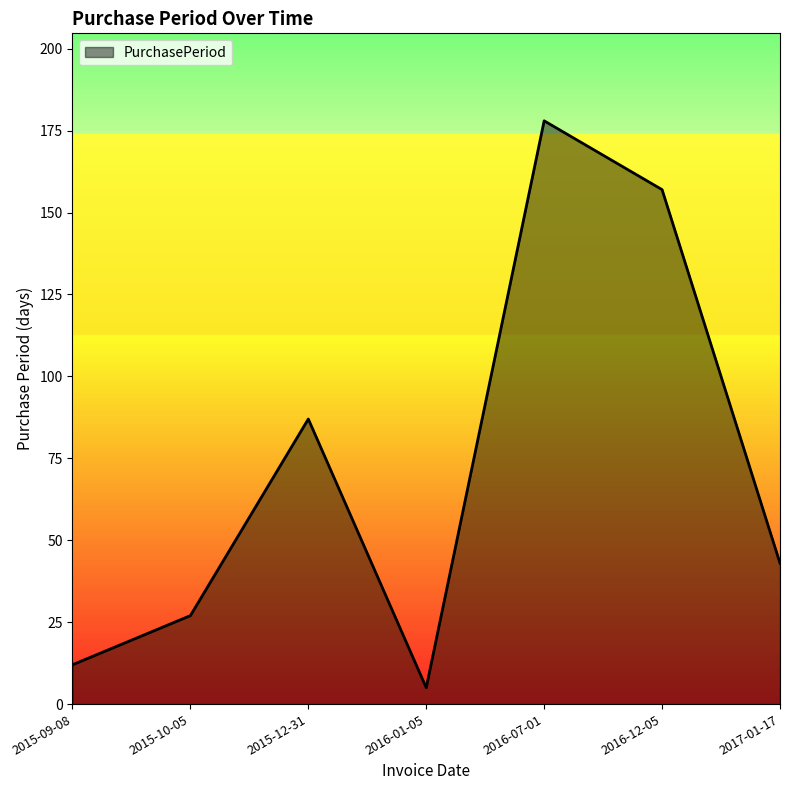

The value at 2015-10-05 is 13. True or false?

False